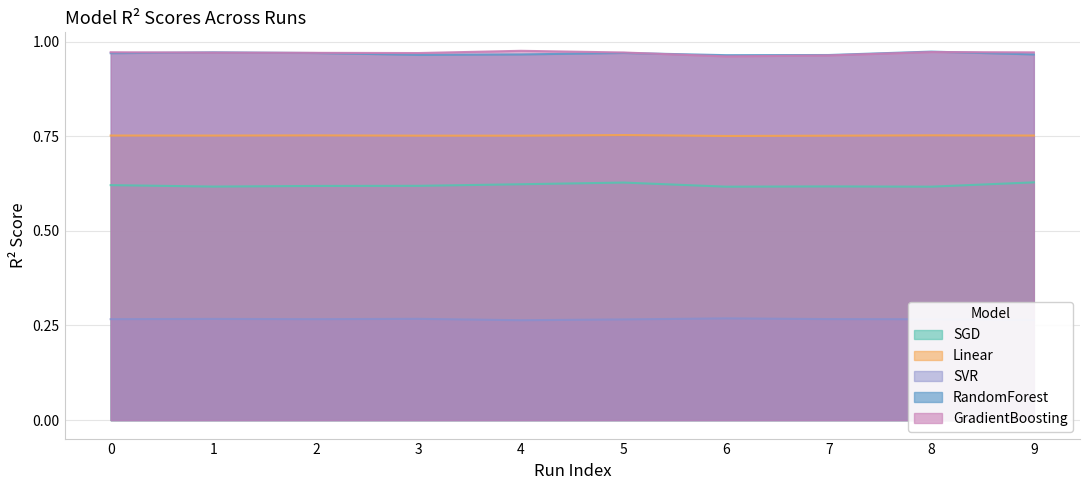

What is the minimum value for SVR?

0.3